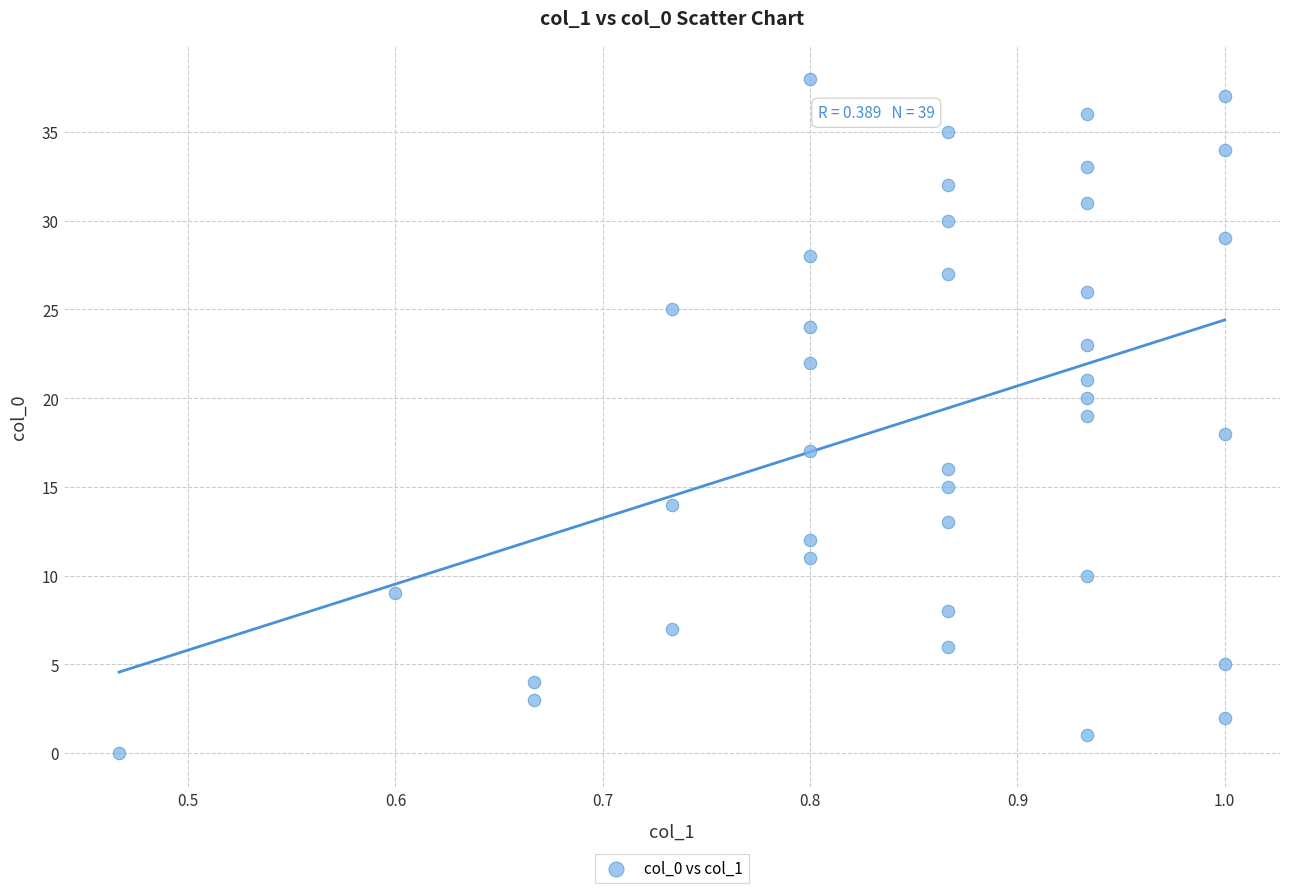

What is the range of Y values (max minus min)?

38